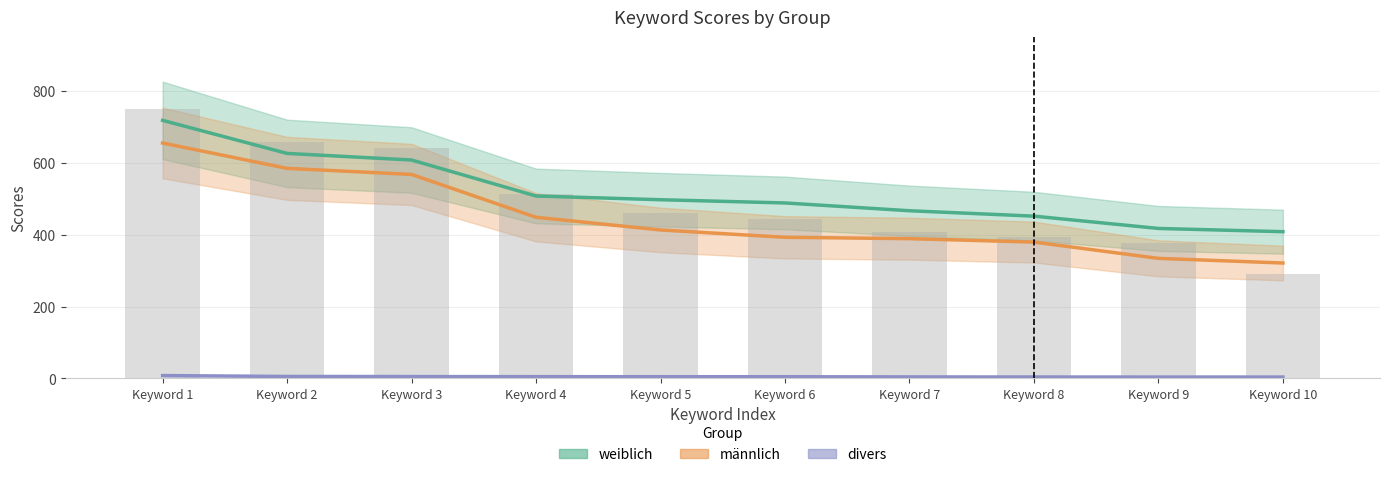

At Keyword 3, list the series in order from smallest to largest.

divers, männlich, weiblich